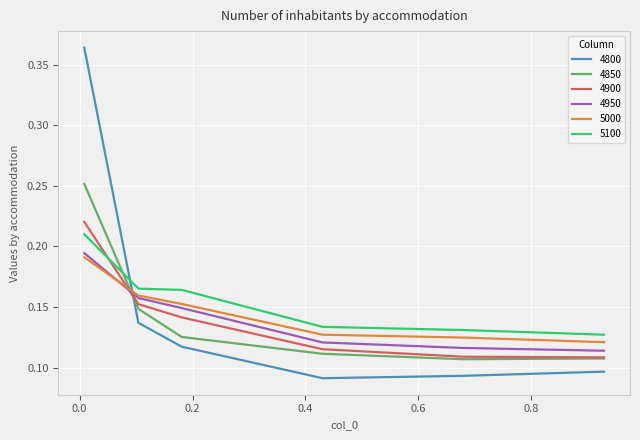

Which series has the largest range (max minus min)?

4800